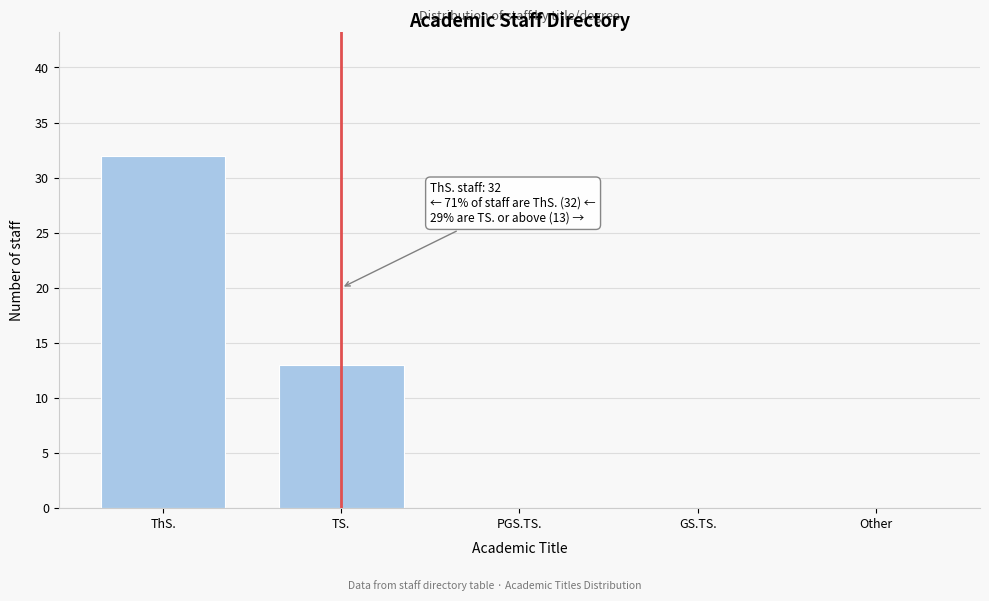

Reading right to left, list all the values displayed in this chart.

Other=0	GS.TS.=0	PGS.TS.=0	TS.=13	ThS.=32